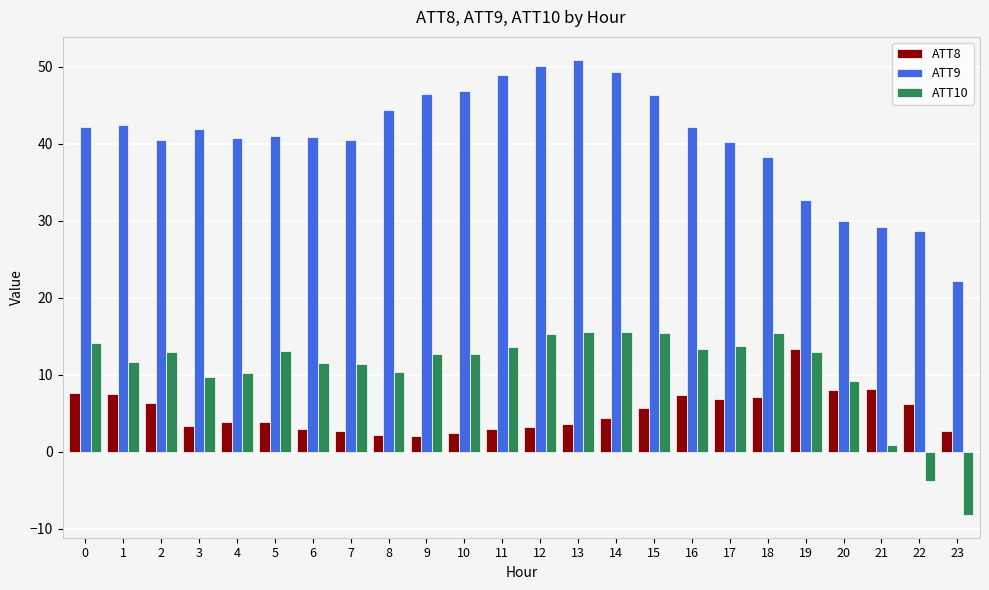

Between 3 and 9, which series saw the biggest shift?

ATT9